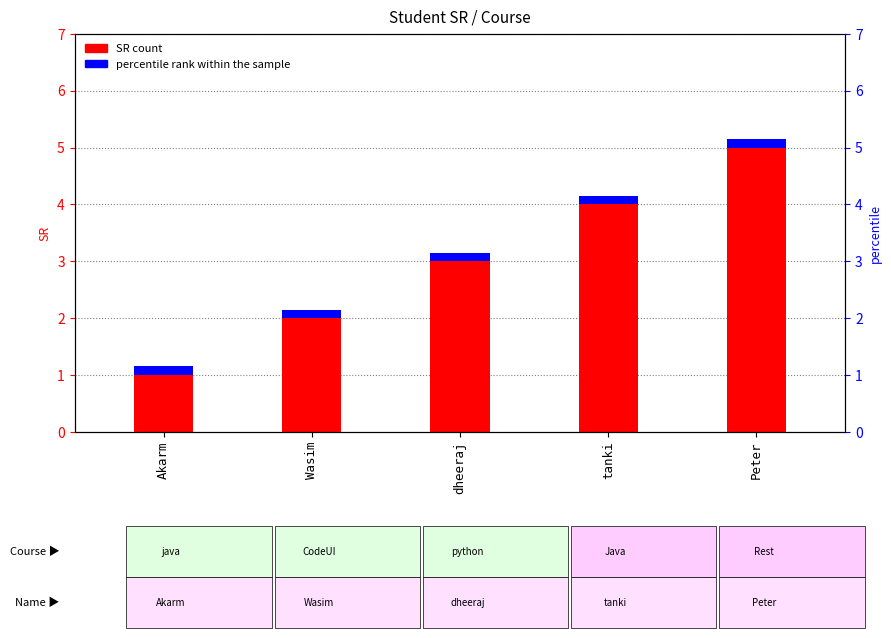

What is the total value across all series at dheeraj?

3.1